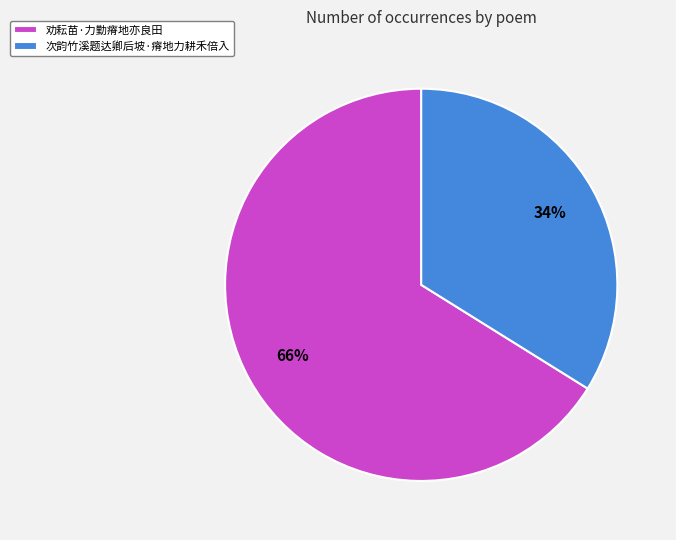

The 劝耘苗·力勤瘠地亦良田 slice represents 58% of the pie. True or false?

False